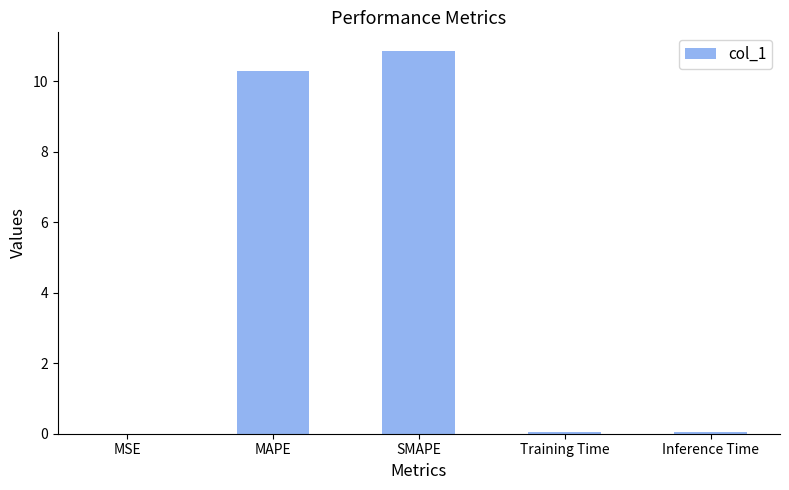

What value does the data have at MAPE?

10.3